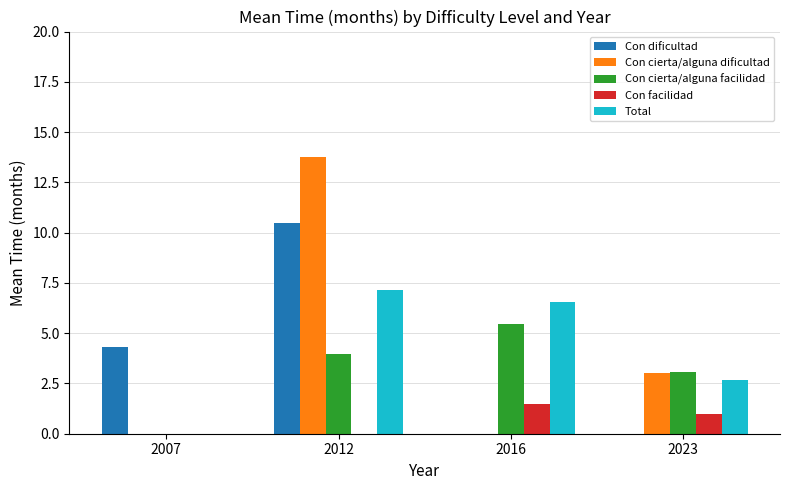

The Con cierta/alguna facilidad series shows 5.5 at 2016. True or false?

True